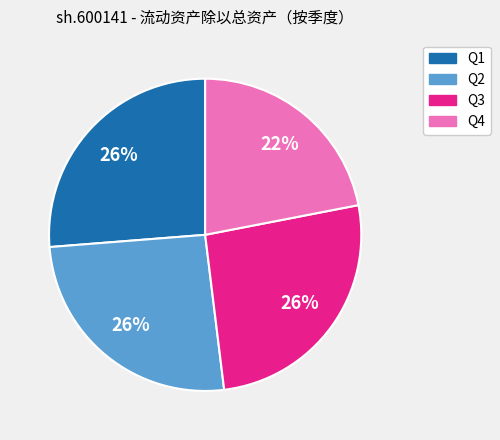

To the nearest percent, what is the average slice percentage?

25%